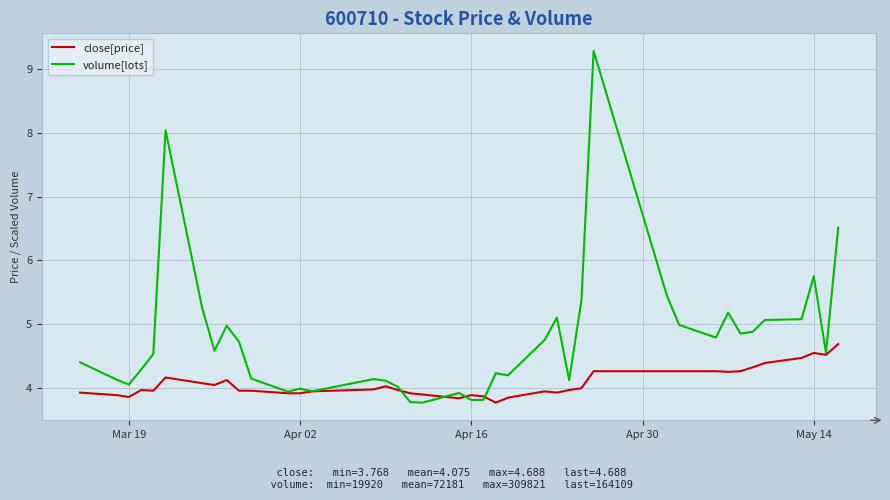

List the series in order of their peak value, highest first.

volume[lots], close[price]